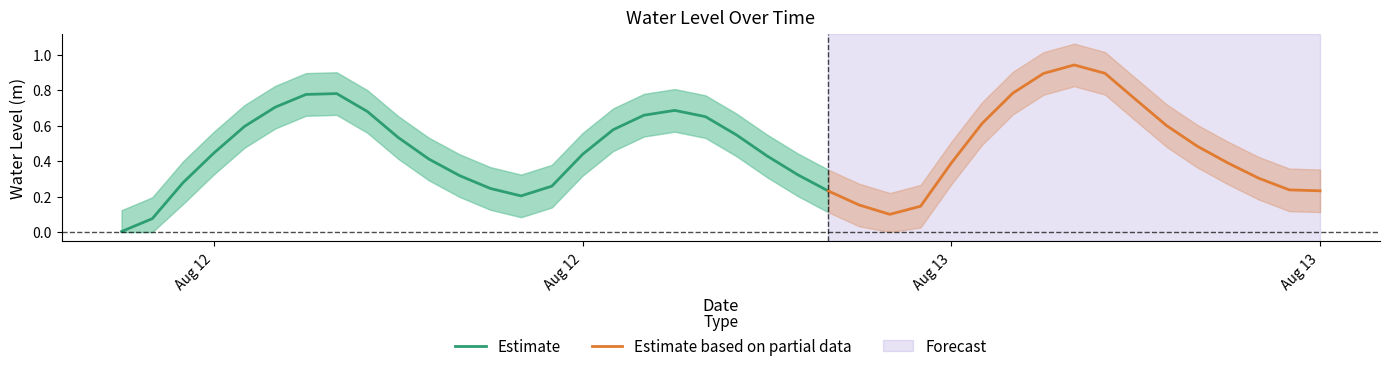

What is the average value?

0.5